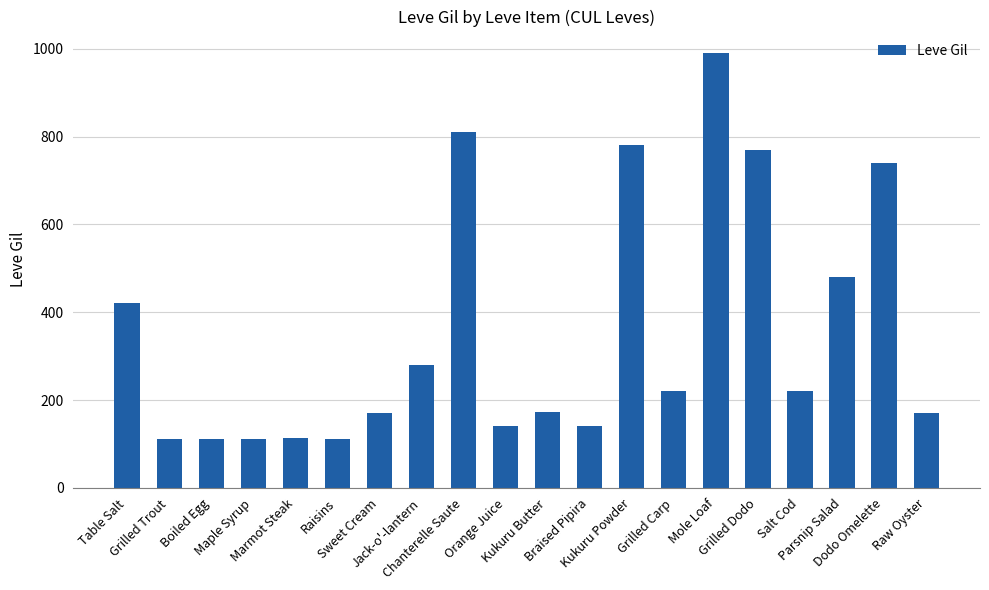

What is the ratio of the value at Parsnip Salad to the value at Marmot Steak?

4.2